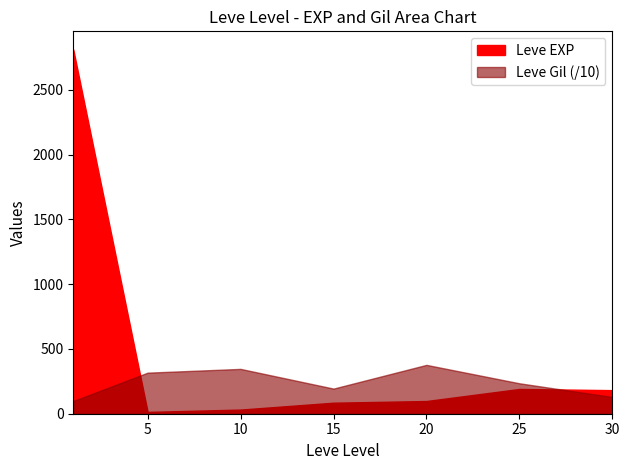

Is the value of Leve Gil at 17 greater than the value of Leve EXP at 38?

Yes